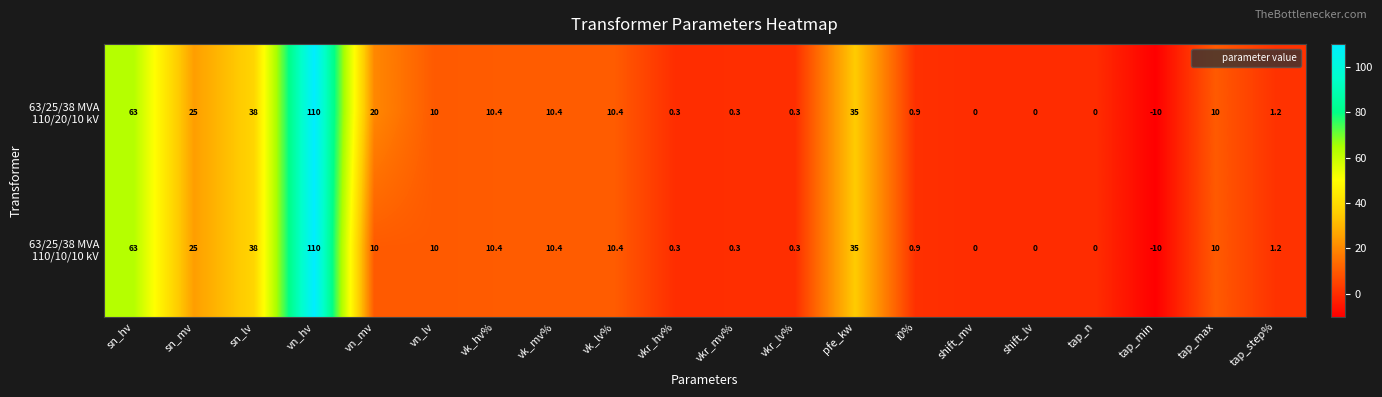

What is the total value across all series at sn_hv?

126.0